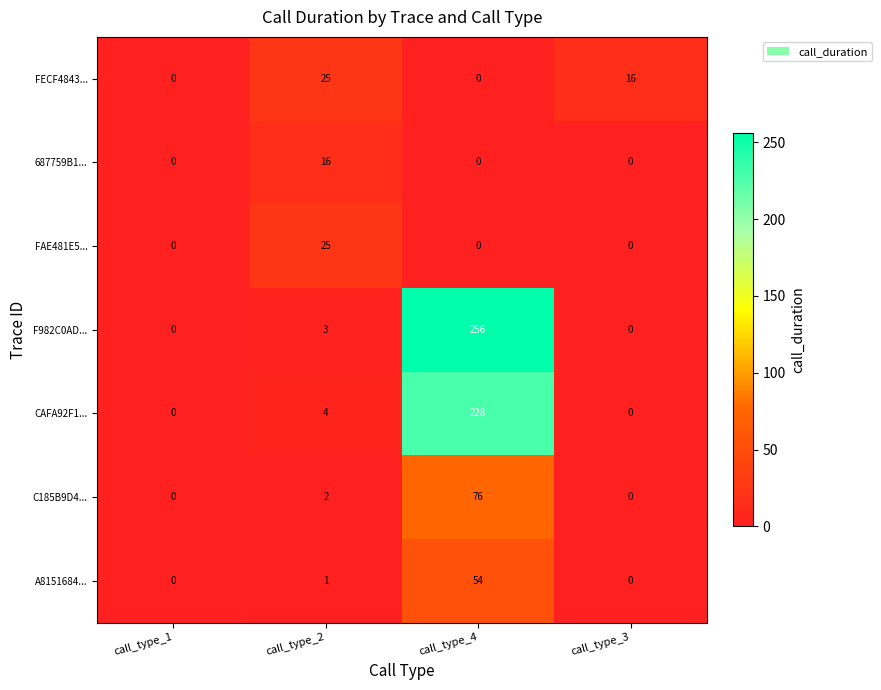

The value of A8151684... at call_type_4 is 54. True or false?

True